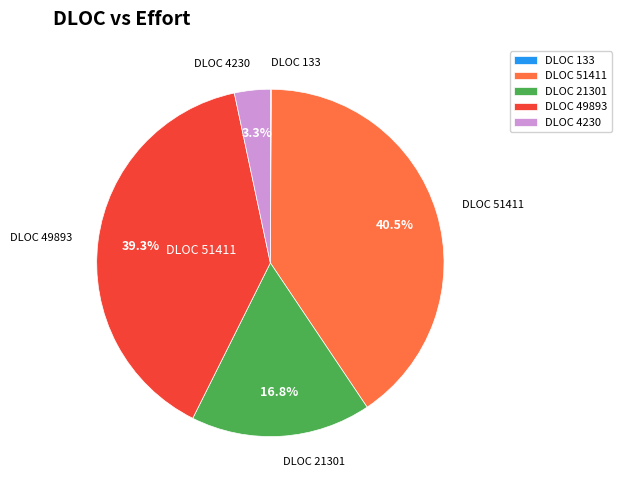

Between DLOC 4230 and DLOC 21301, which is larger?

DLOC 21301